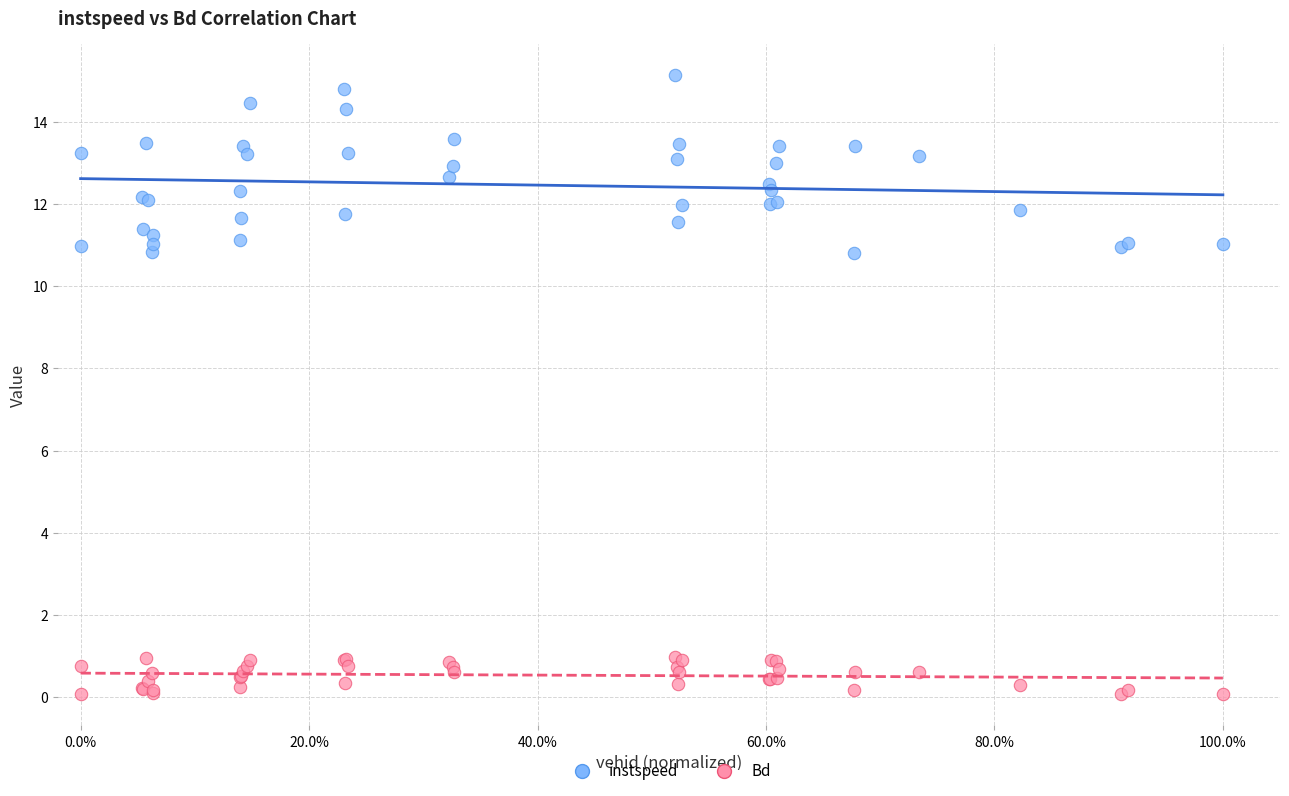

Which series reaches the minimum Y coordinate?

Bd